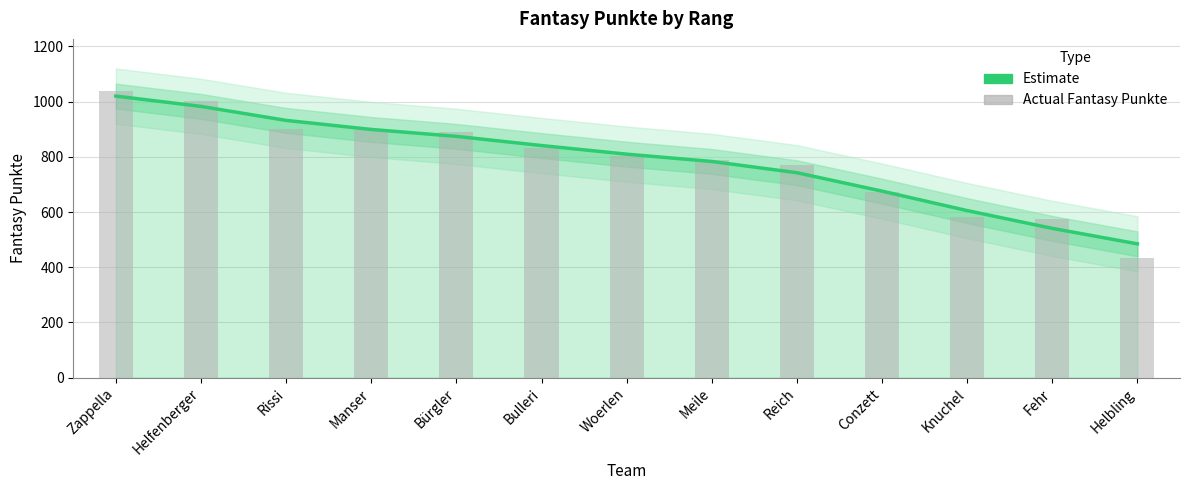

The value of Fantasy Punkte (Estimate) at Bürgler is 874.1. True or false?

True